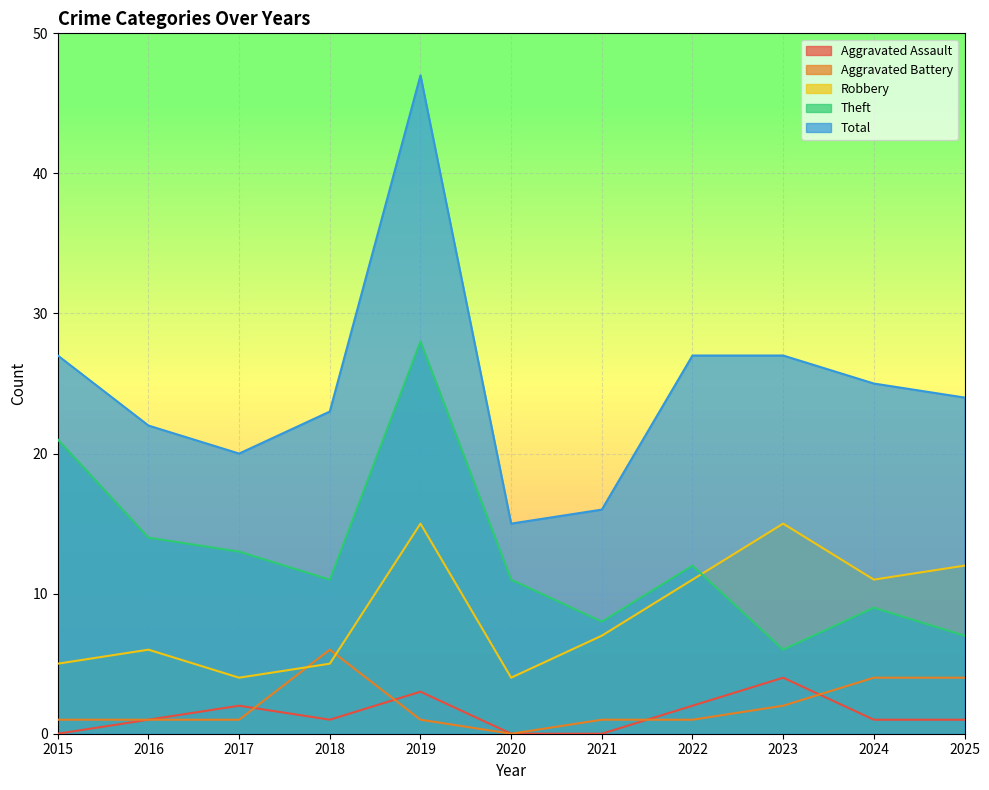

The value of Aggravated Assault at 2021 is -2. True or false?

False